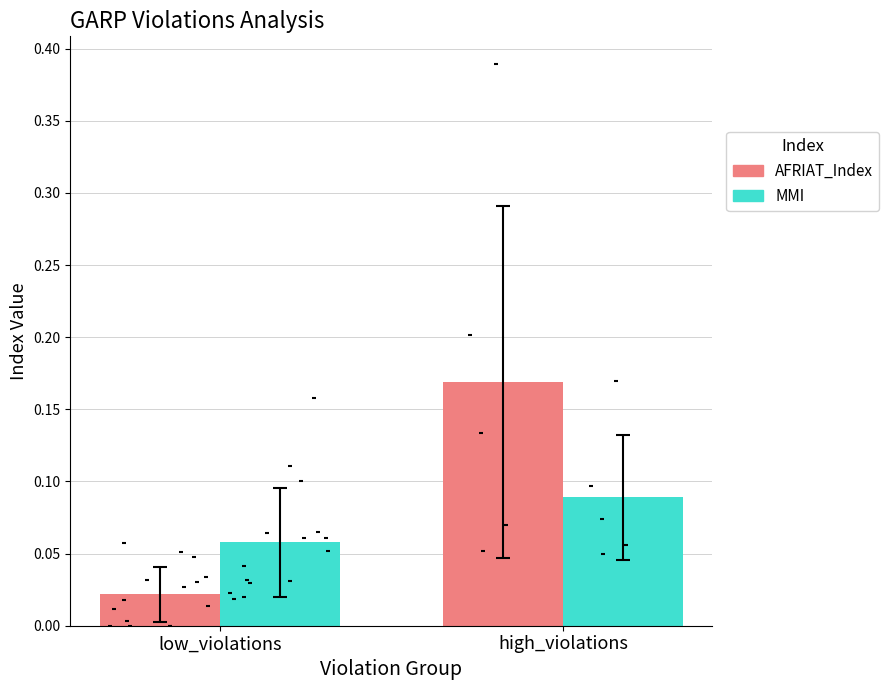

Which series contains the highest Y value?

AFRIAT_Index